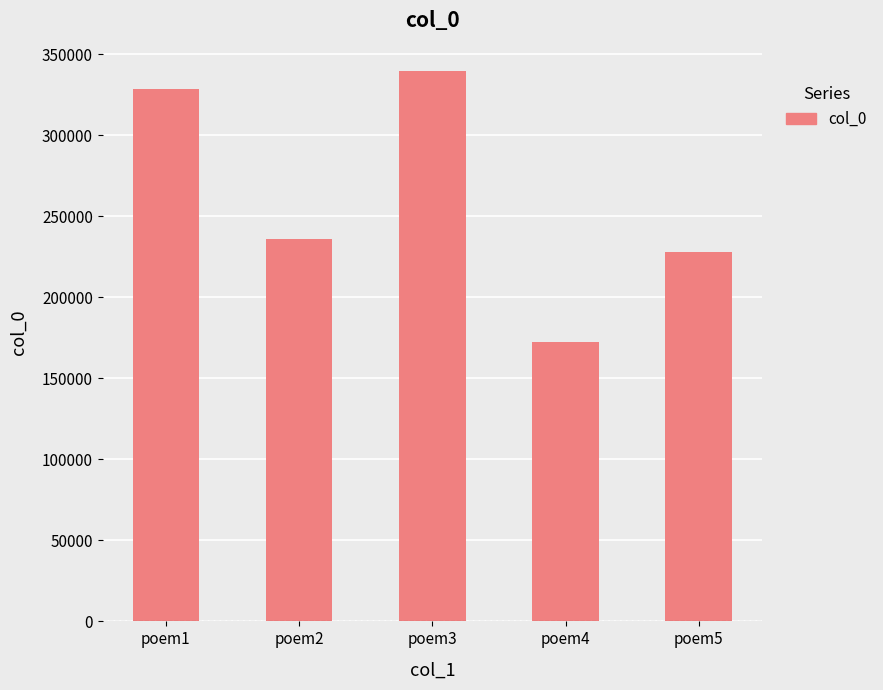

Where is the data nearest to the value 255977?

poem2